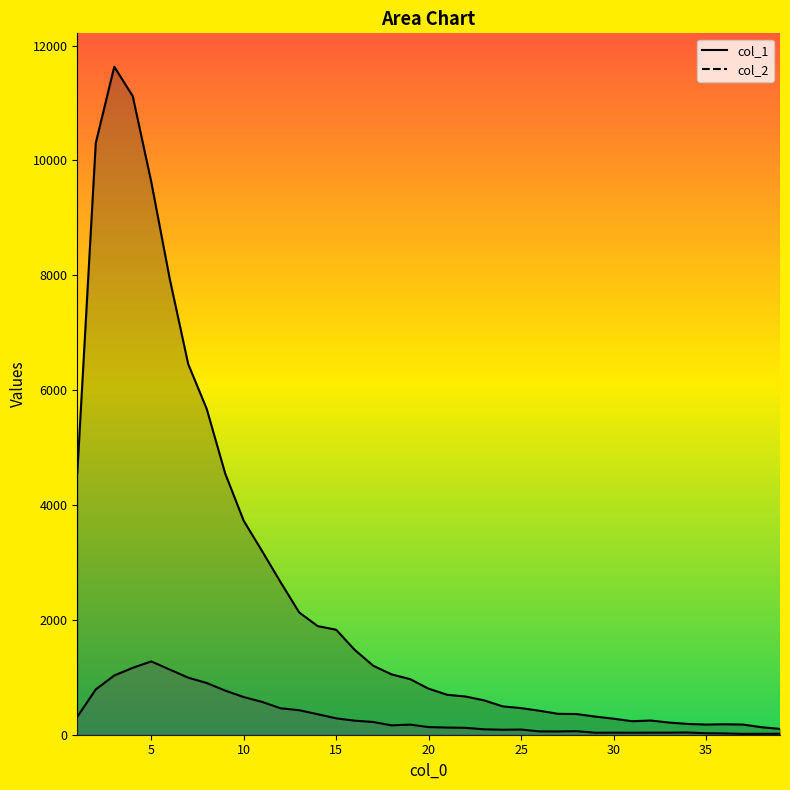

True or false: col_2 and col_1 intersect in this chart.

False